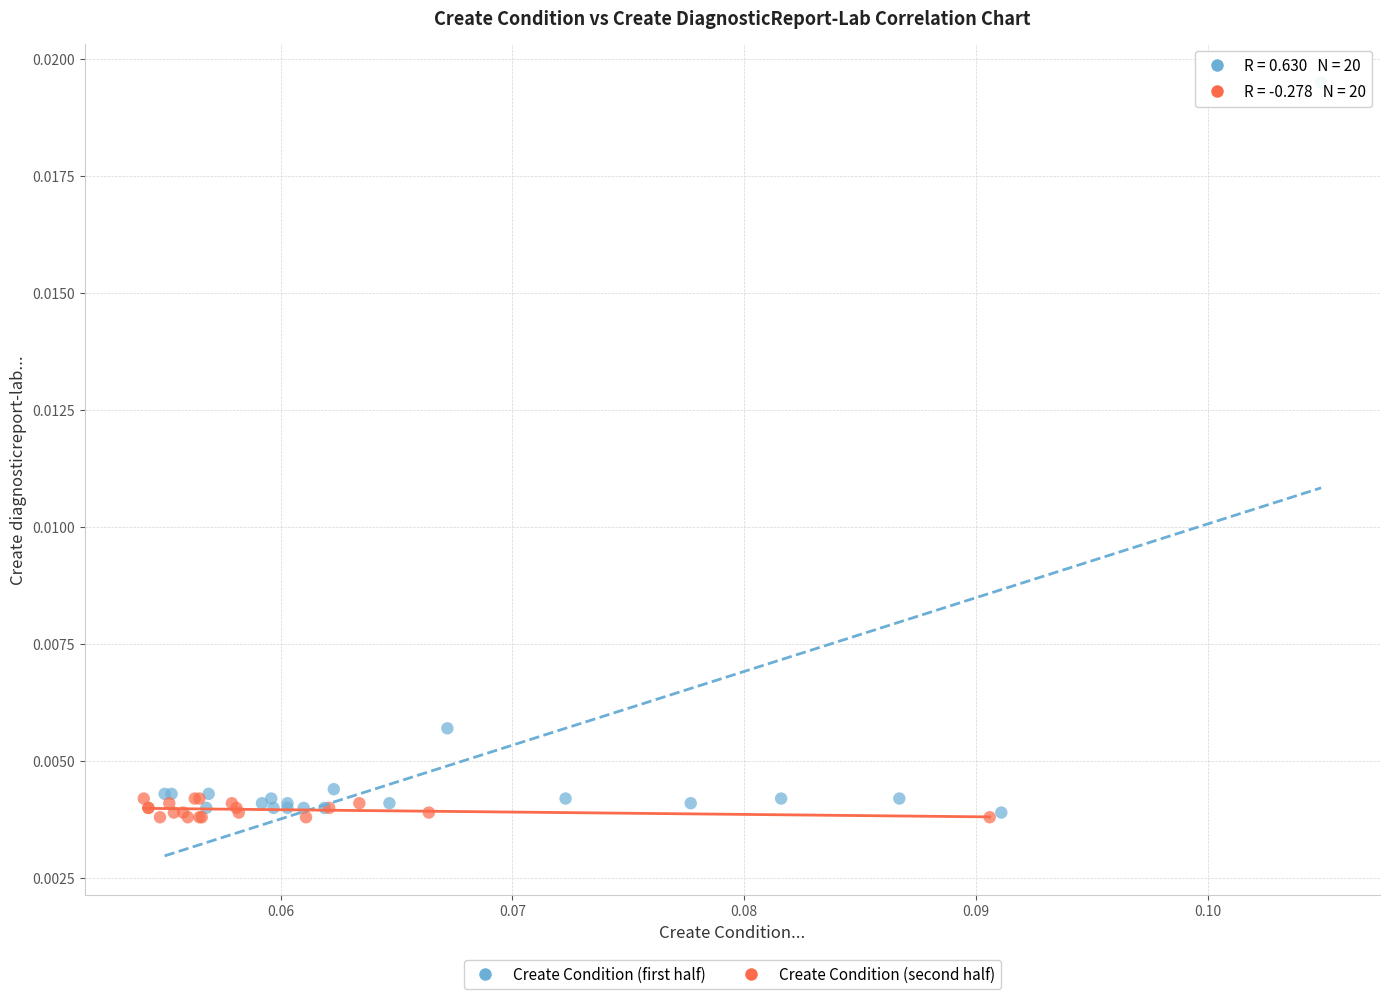

What are all the series names shown in the legend?

Create Condition (first half), Create Condition (second half)